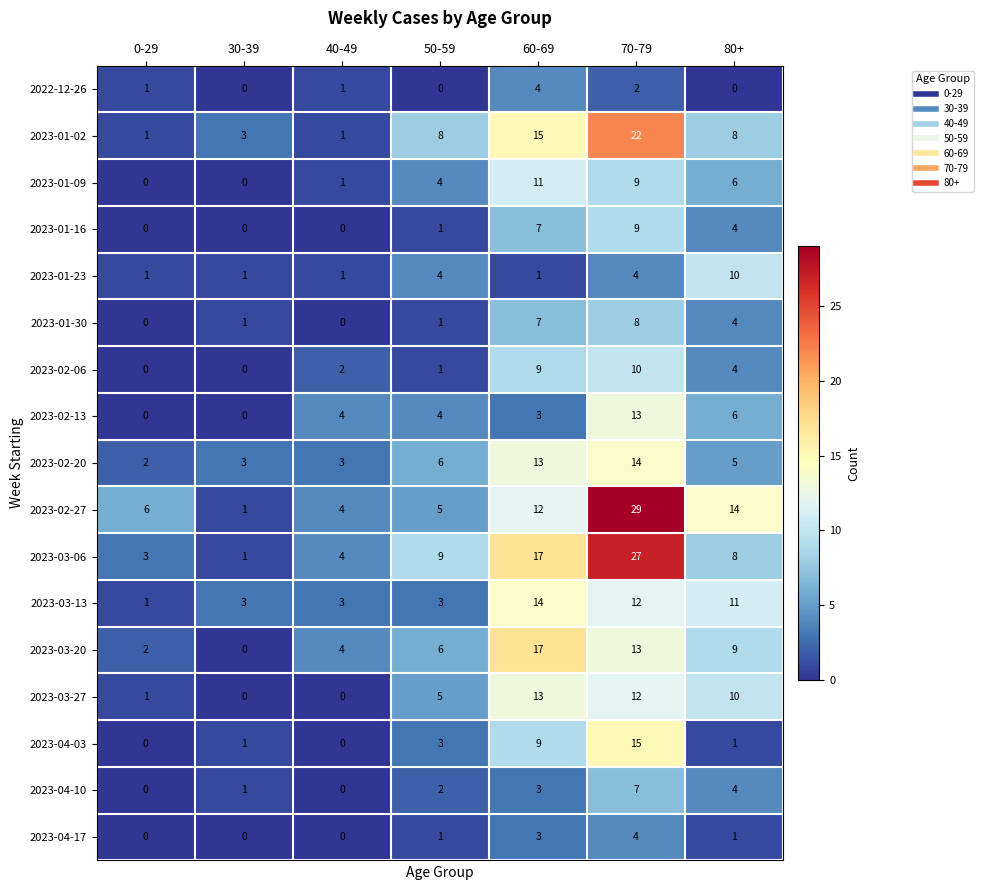

What is the sum of all 2023-01-16 values?

21